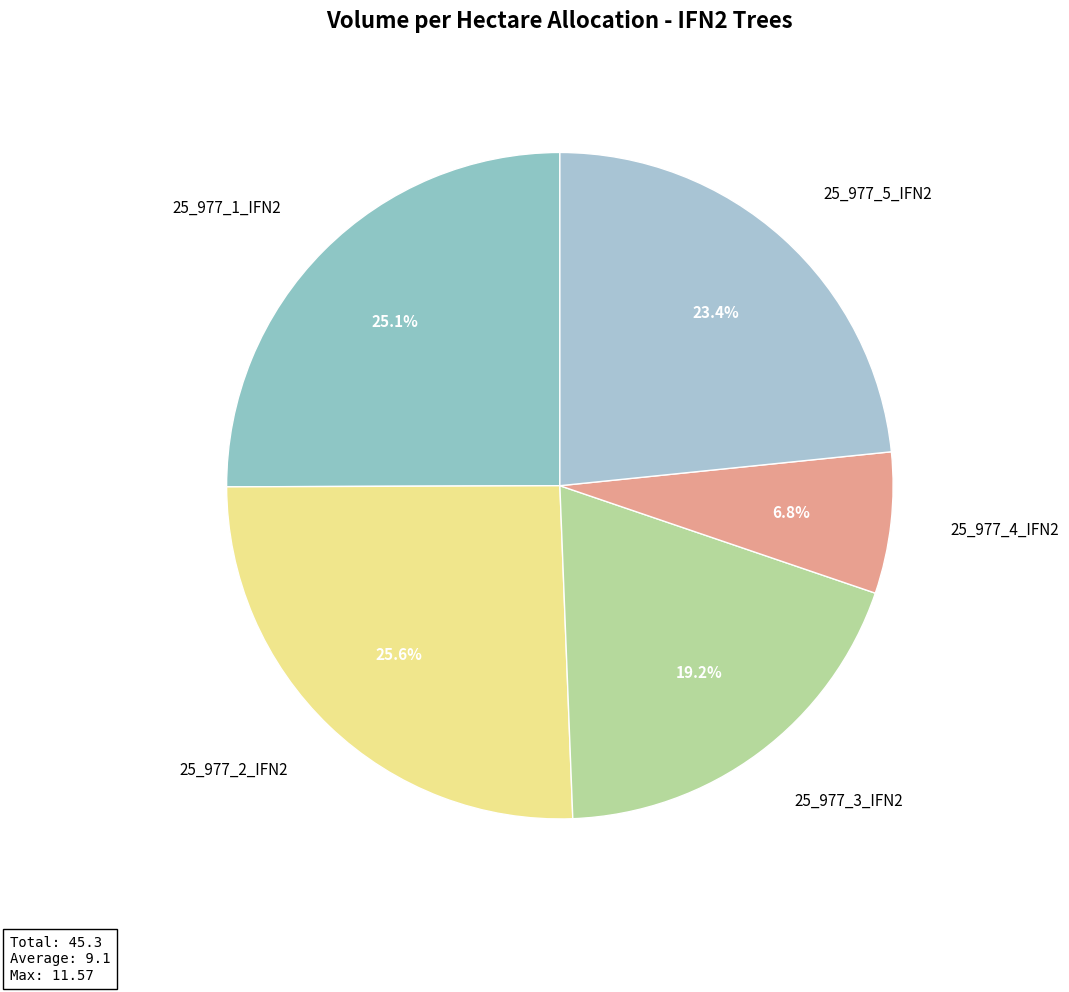

The 25_977_1_IFN2 slice represents 39% of the pie. True or false?

False